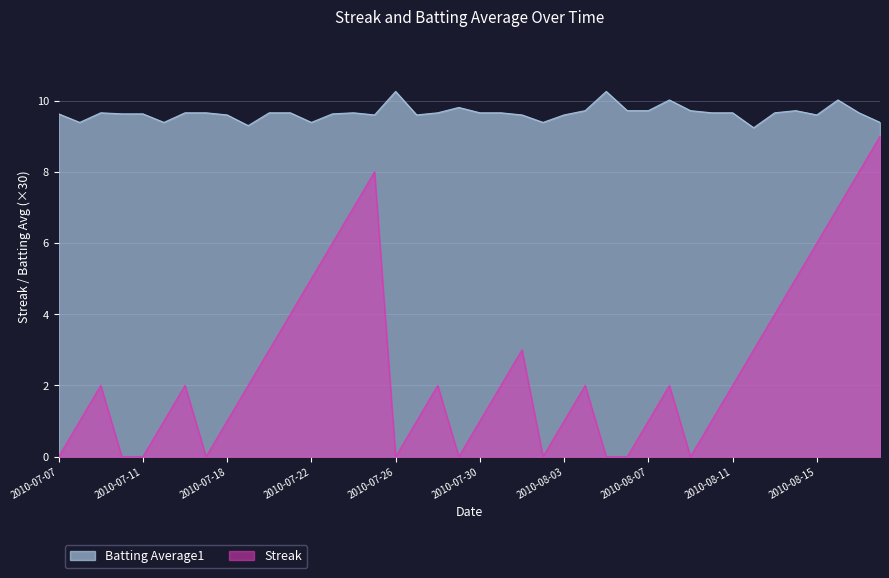

How many interior local peaks does the Batting Average1 series have?

8